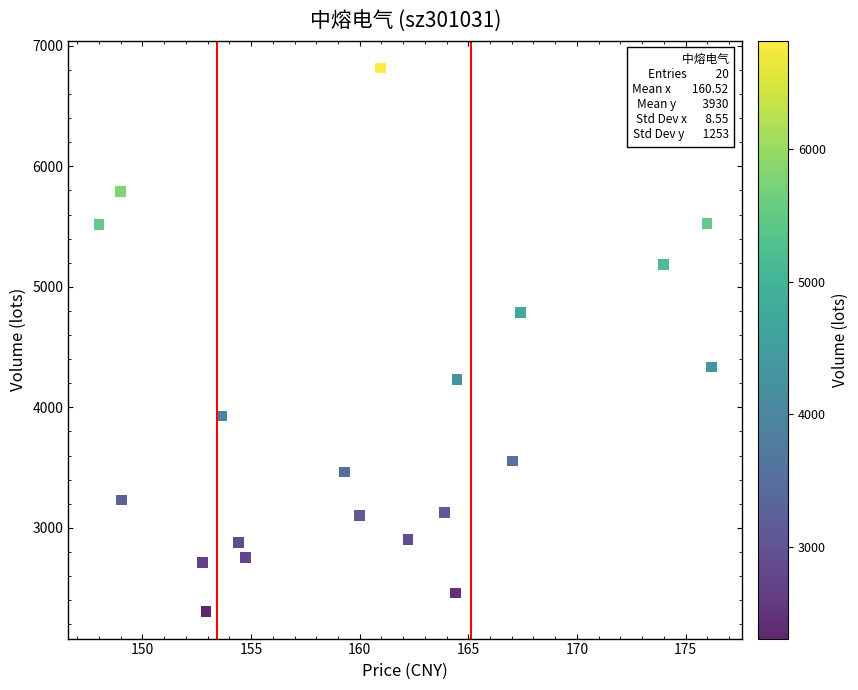

What is the range of Y values (max minus min)?

4510